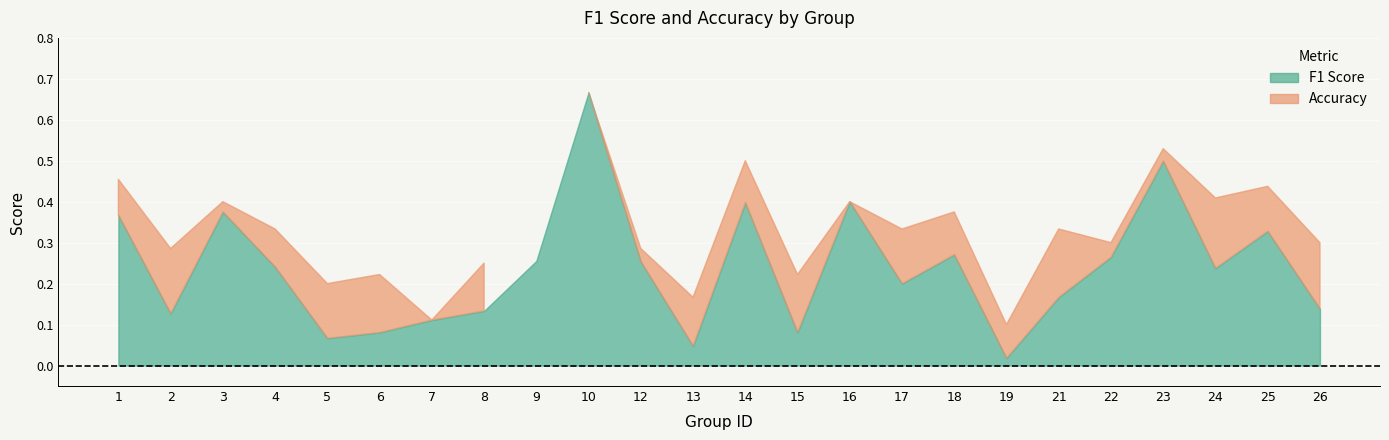

At which label is f1 closest to 0?

19